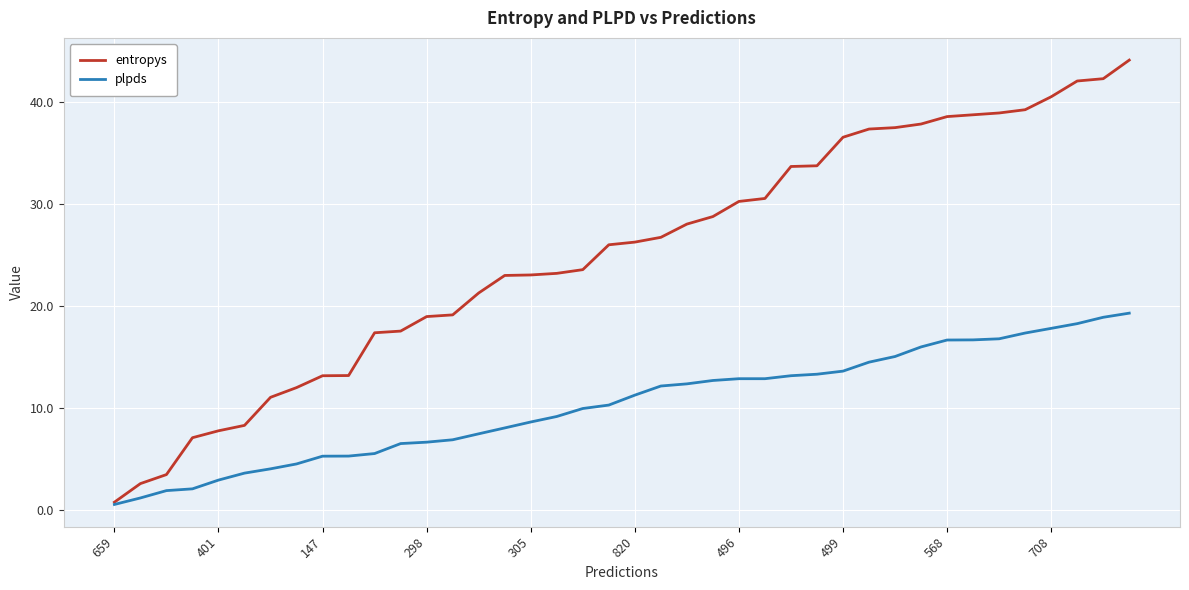

List the series in order of their overall mean, lowest first.

plpds, entropys